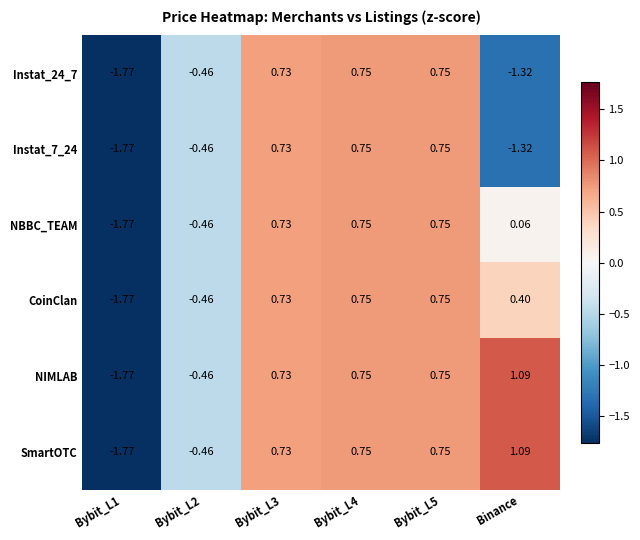

At which label does NIMLAB reach its peak?

Binance